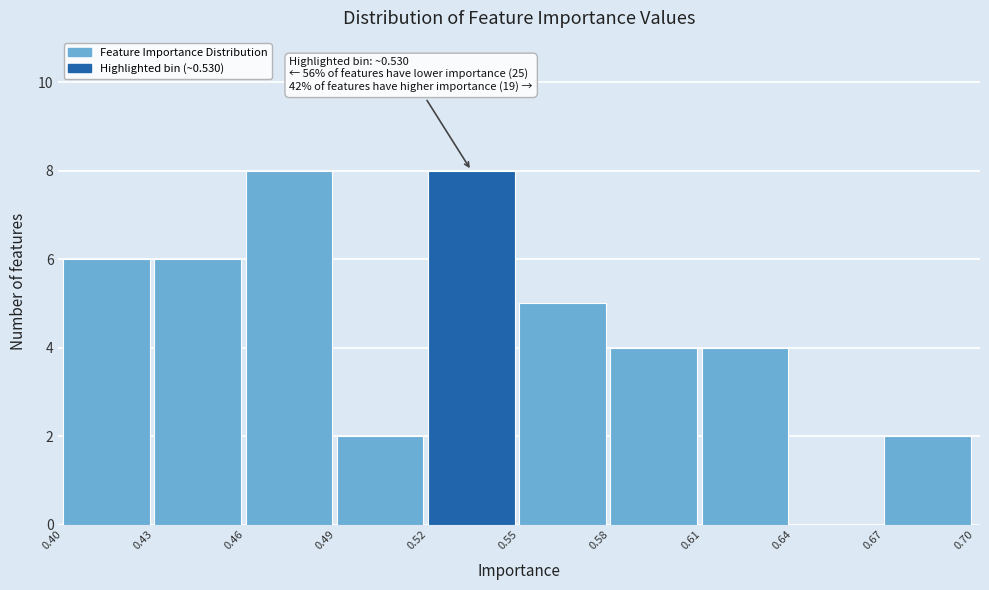

Reading right to left, list all the values displayed in this chart.

0.67=2	0.64=0	0.61=4	0.58=4	0.55=5	0.52=8	0.49=2	0.46=8	0.43=6	0.40=6